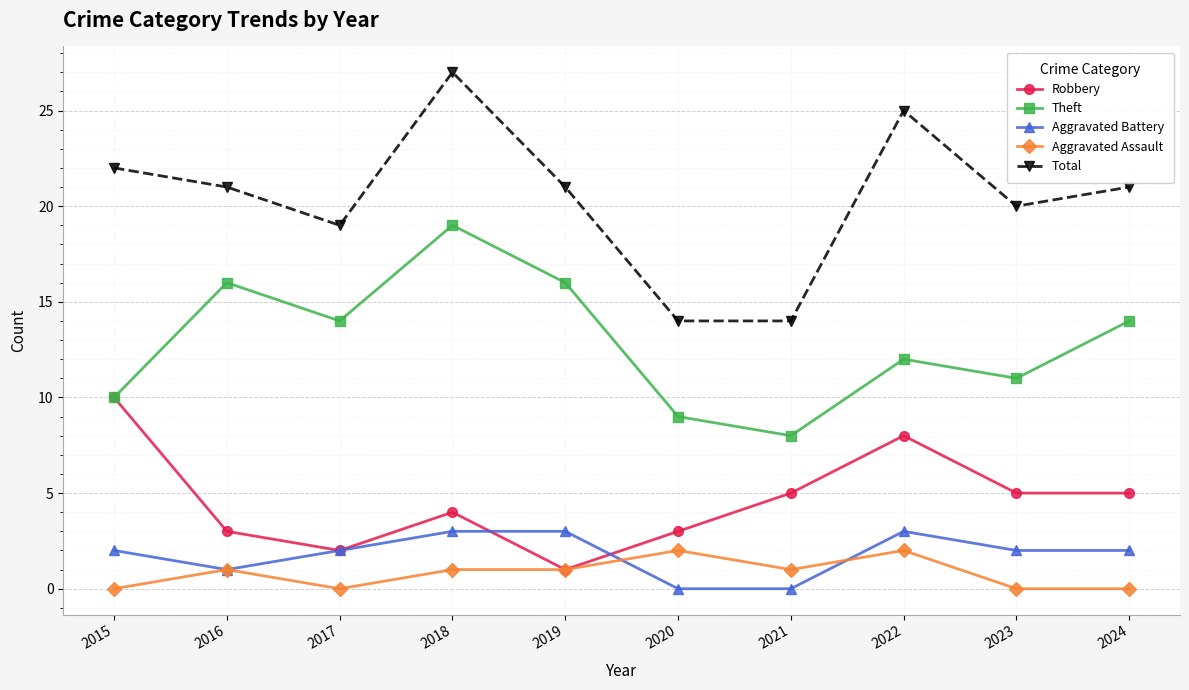

Reading left to right, extract all data points from this chart.

Robbery: 2015=10	2016=3	2017=2	2018=4	2019=1	2020=3	2021=5	2022=8	2023=5	2024=5
Theft: 2015=10	2016=16	2017=14	2018=19	2019=16	2020=9	2021=8	2022=12	2023=11	2024=14
Aggravated Battery: 2015=2	2016=1	2017=2	2018=3	2019=3	2020=0	2021=0	2022=3	2023=2	2024=2
Aggravated Assault: 2015=0	2016=1	2017=0	2018=1	2019=1	2020=2	2021=1	2022=2	2023=0	2024=0
Total: 2015=22	2016=21	2017=19	2018=27	2019=21	2020=14	2021=14	2022=25	2023=20	2024=21